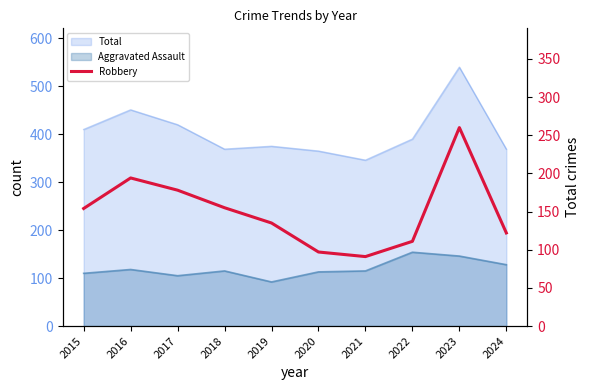

How many data points are above 154?

4